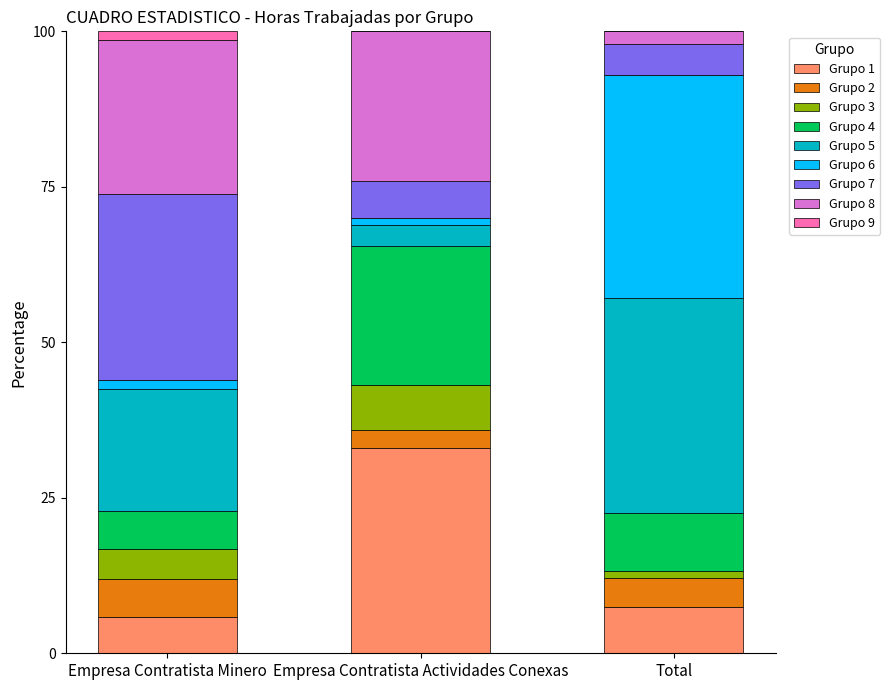

Are the bars horizontal?

No